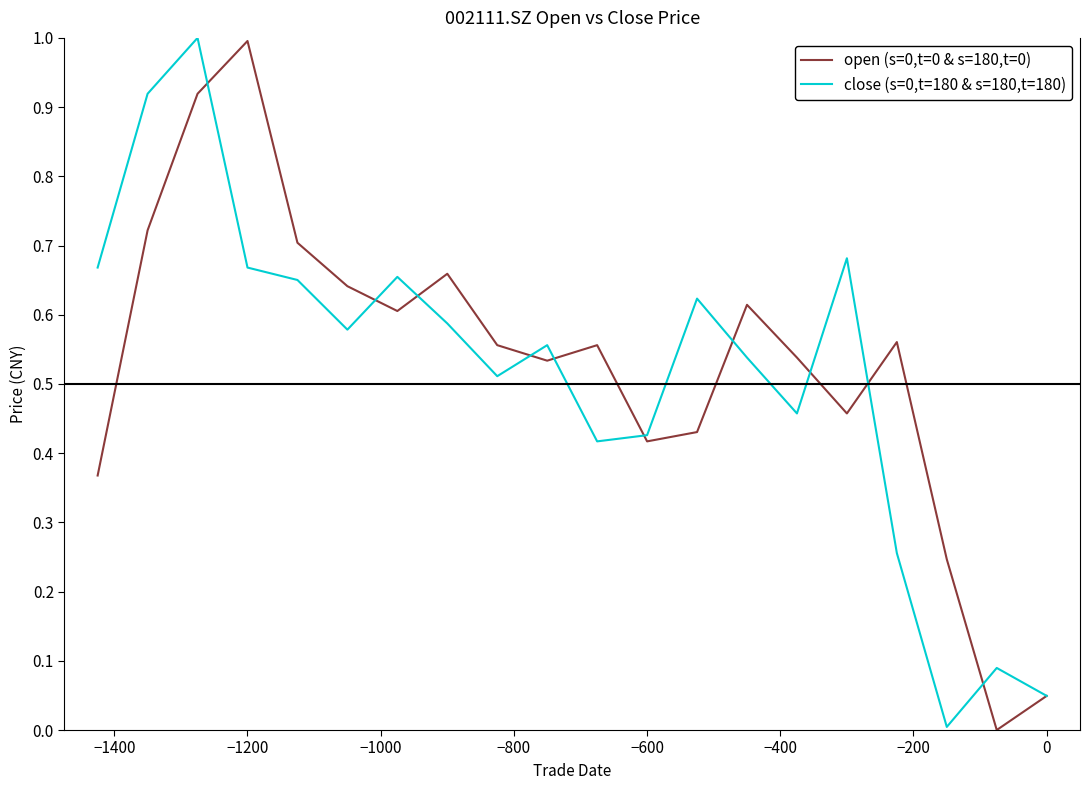

What is the sum of all close (s=0,t=180 & s=180,t=180) values?

10.3